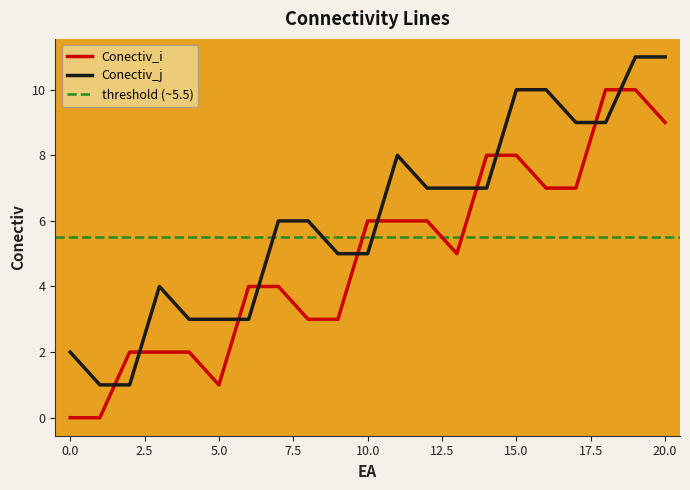

Count the number of data series in this chart.

2